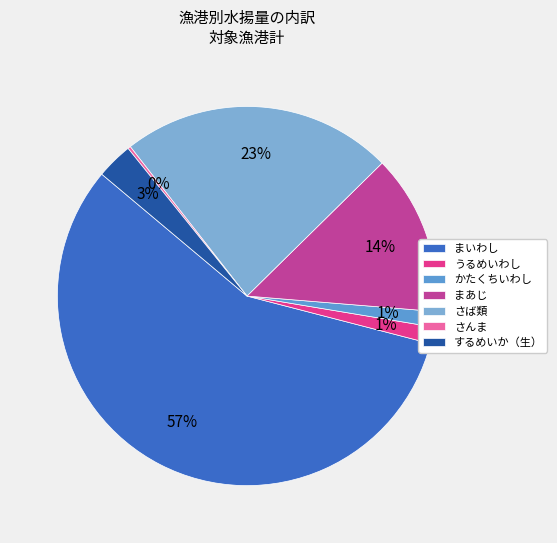

Rank the categories by value from highest to lowest.

まいわし, さば類, まあじ, するめいか（生）, うるめいわし, かたくちいわし, さんま